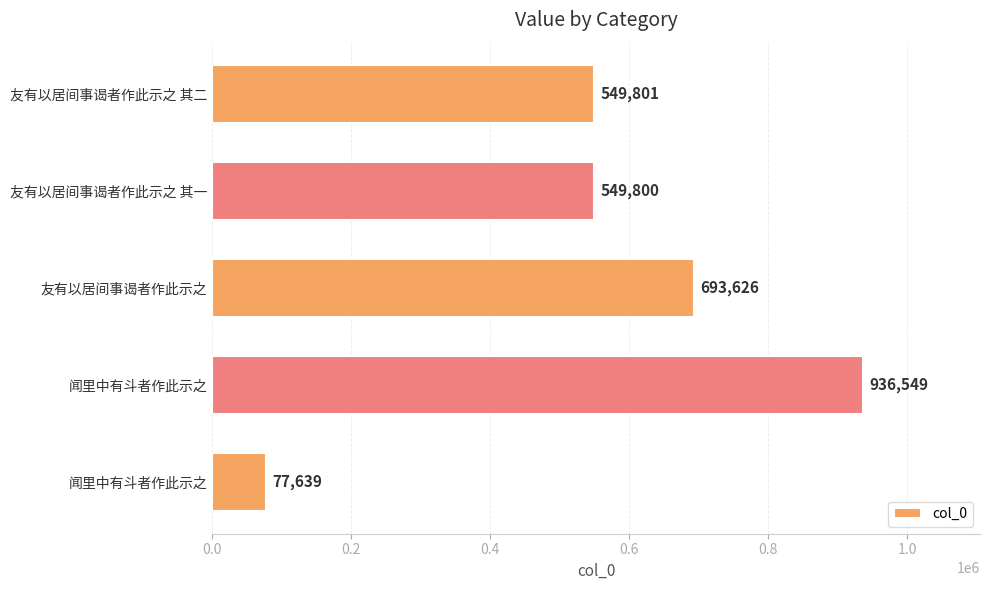

What is the difference between the maximum and second lowest values?

386749